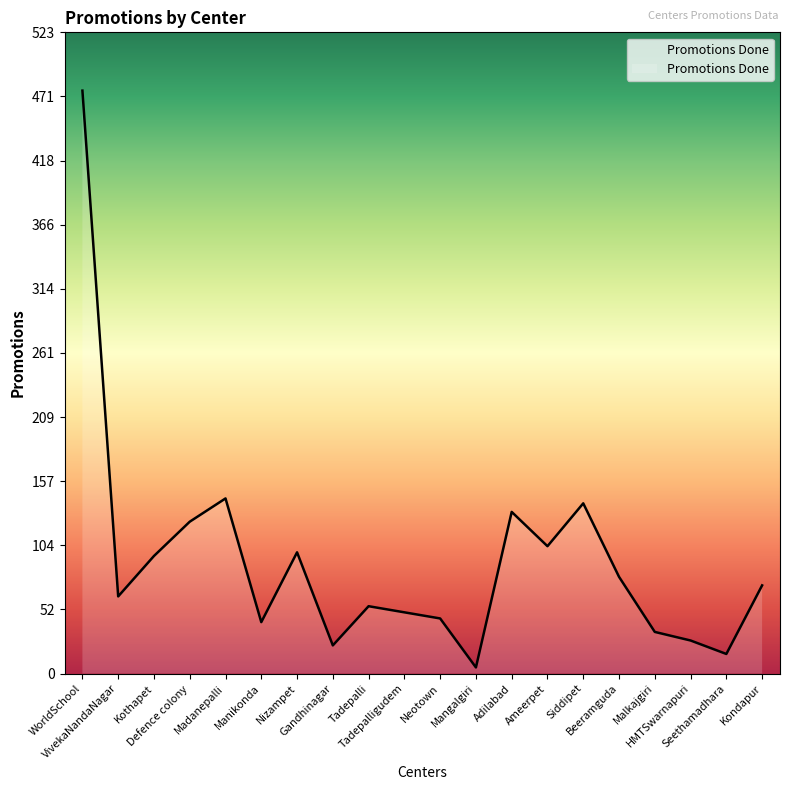

How many lines are shown in the chart?

1